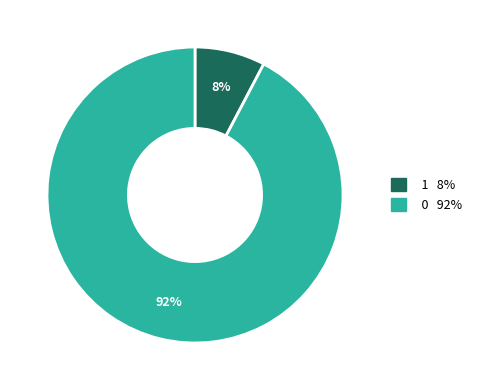

Count the number of slices in the pie.

2